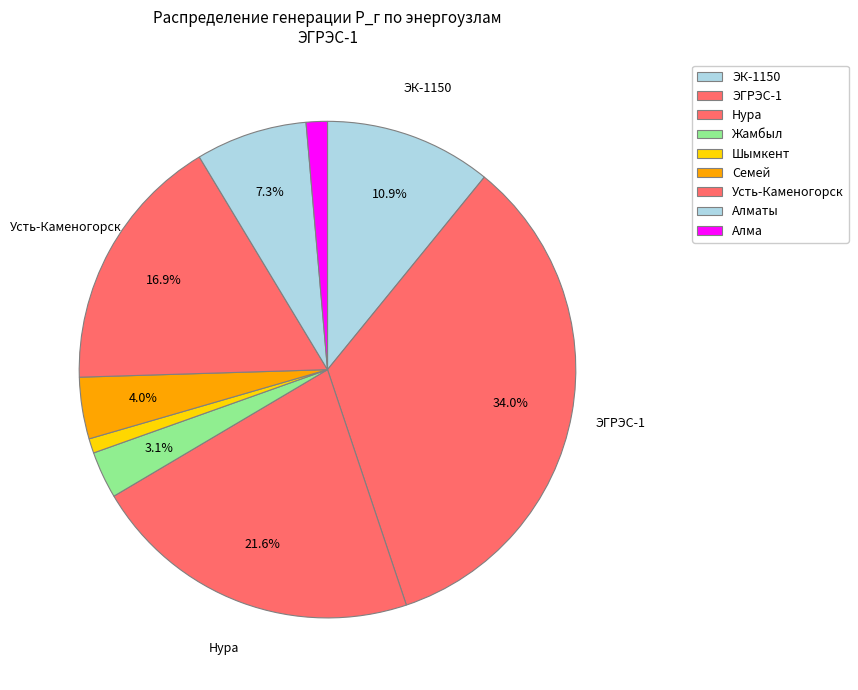

How many segments does this pie chart have?

9